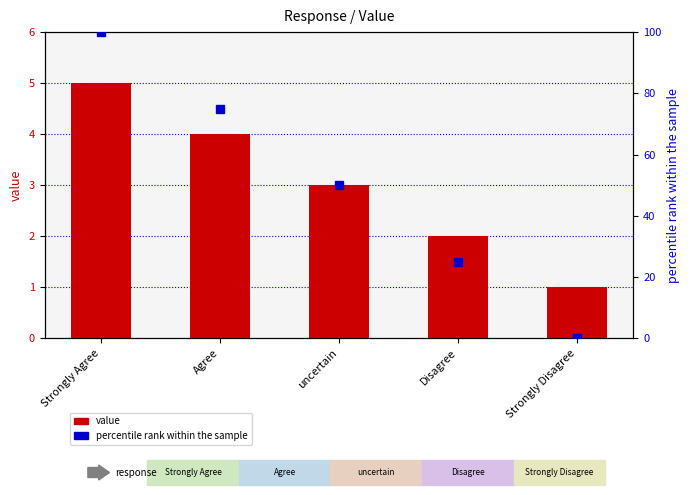

How many percentile rank within the sample values are between 25 and 75?

3